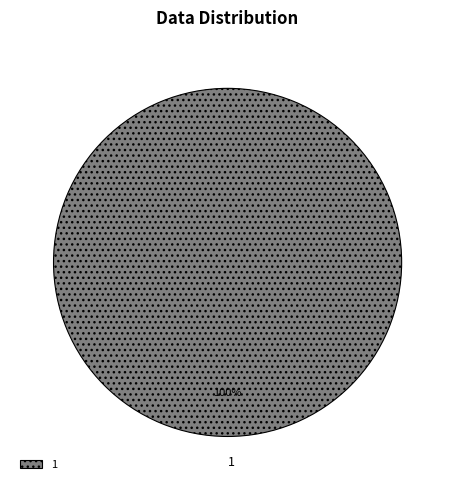

Rank the categories by value from lowest to highest.

1